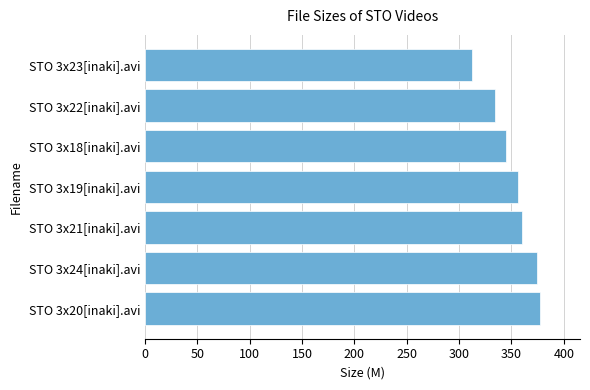

Is it true that the value at STO 3x24[inaki].avi is 94.9?

False